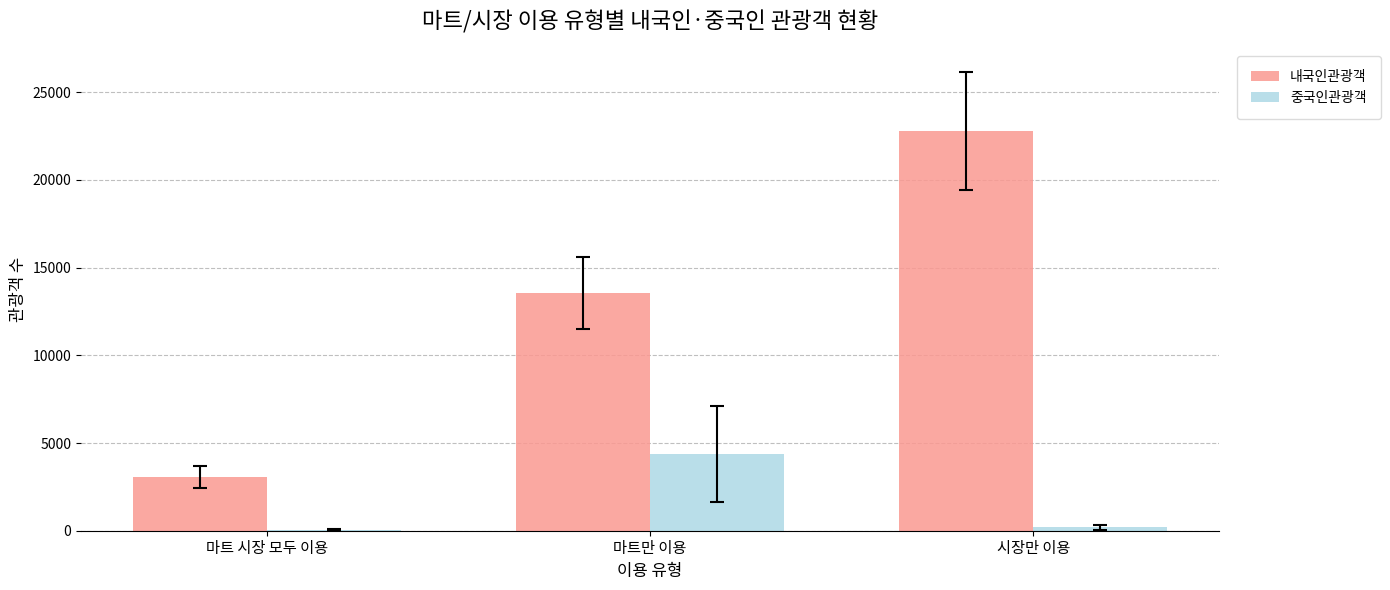

Which series changed the most between 마트 시장 모두 이용 and 마트만 이용?

내국인관광객